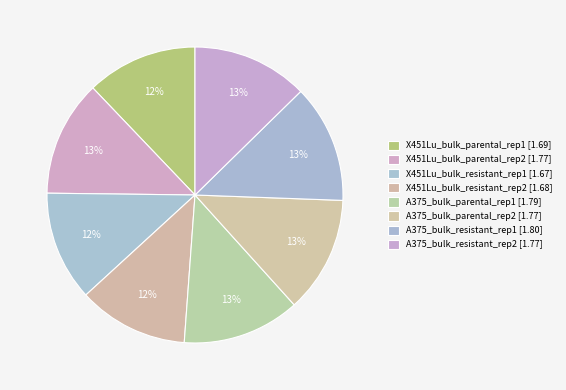

To the nearest percent, what is the average slice percentage?

12%